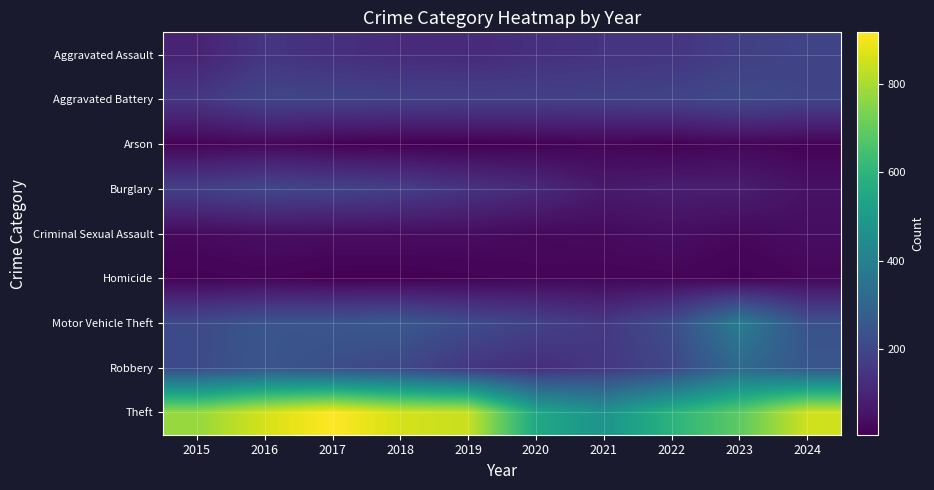

Reading left to right, list all the values displayed in this chart.

Aggravated Assault: 2015=95	2016=146	2017=131	2018=119	2019=113	2020=131	2021=142	2022=146	2023=177	2024=192
Aggravated Battery: 2015=154	2016=196	2017=191	2018=183	2019=182	2020=180	2021=182	2022=190	2023=209	2024=195
Arson: 2015=15	2016=25	2017=12	2018=8	2019=6	2020=12	2021=17	2022=11	2023=21	2024=14
Burglary: 2015=178	2016=201	2017=189	2018=176	2019=143	2020=115	2021=71	2022=82	2023=81	2024=50
Criminal Sexual Assault: 2015=31	2016=42	2017=39	2018=38	2019=37	2020=28	2021=31	2022=40	2023=27	2024=39
Homicide: 2015=13	2016=18	2017=8	2018=8	2019=14	2020=22	2021=20	2022=21	2023=12	2024=24
Motor Vehicle Theft: 2015=211	2016=245	2017=247	2018=256	2019=216	2020=184	2021=156	2022=219	2023=384	2024=235
Robbery: 2015=212	2016=247	2017=224	2018=204	2019=150	2020=124	2021=153	2022=198	2023=316	2024=251
Theft: 2015=774	2016=858	2017=916	2018=856	2019=841	2020=550	2021=474	2022=592	2023=690	2024=851